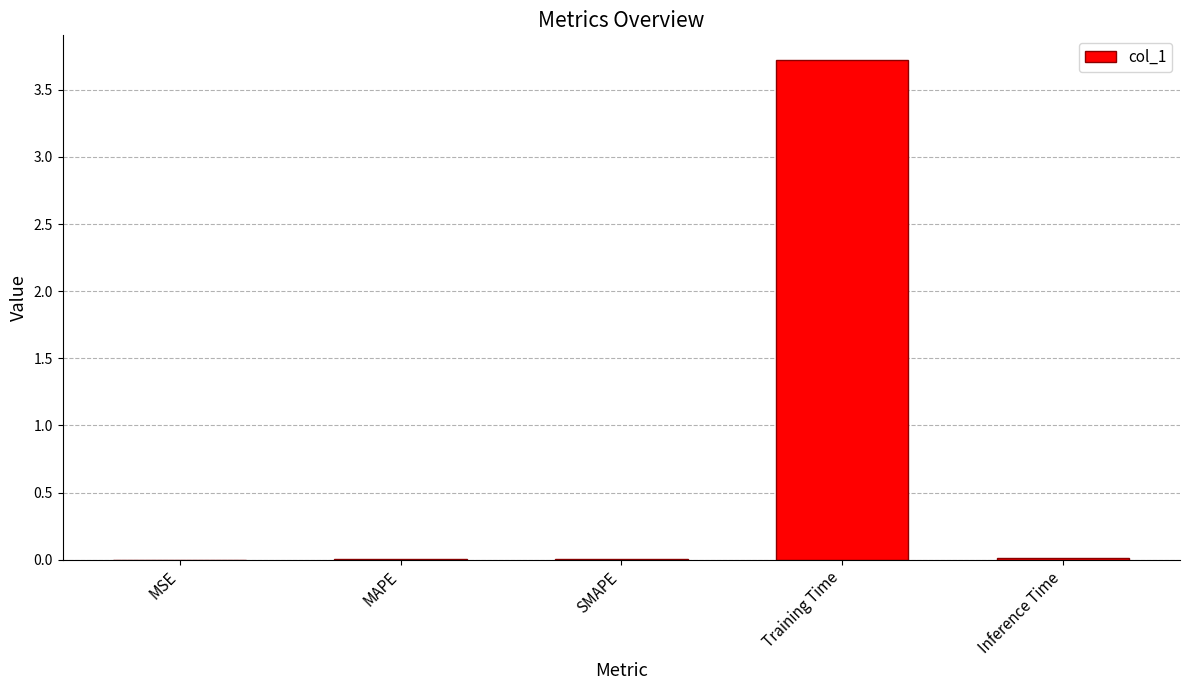

At which category does the chart reach its peak across all series?

Training Time